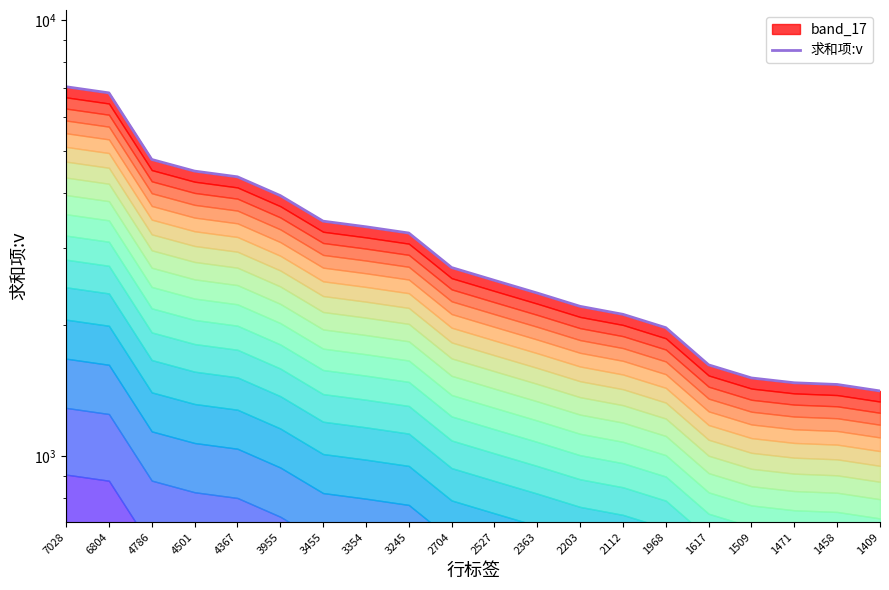

How many data points are above 2704?

9